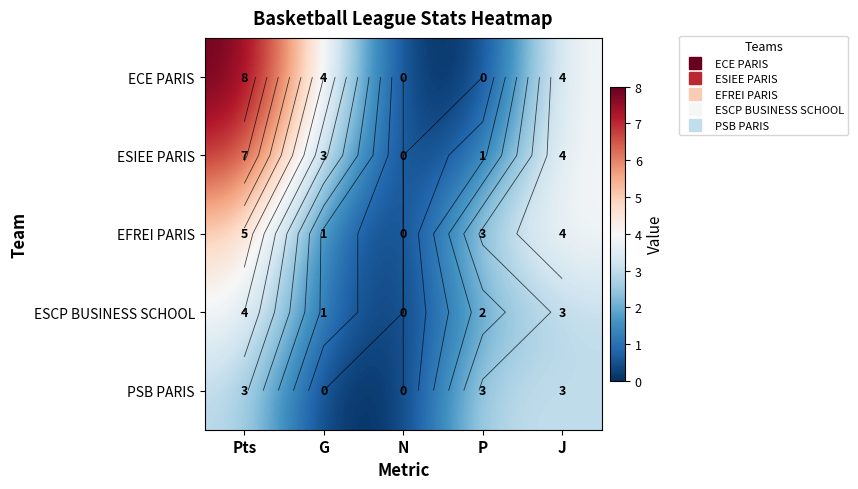

Which series has the largest total across all categories?

ECE PARIS